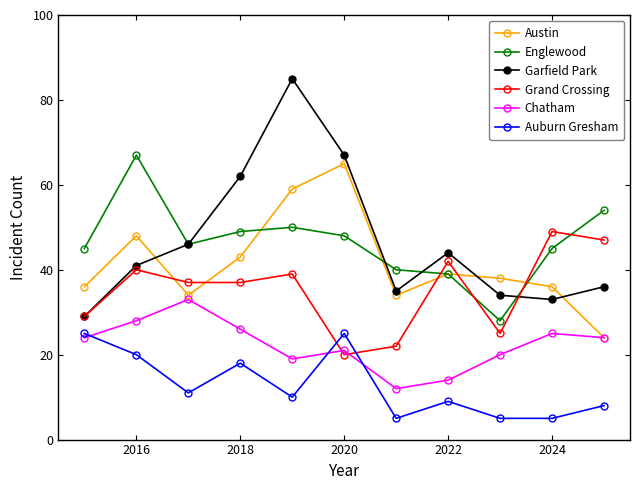

What is the value of the Englewood point at the 3rd from the left?

46